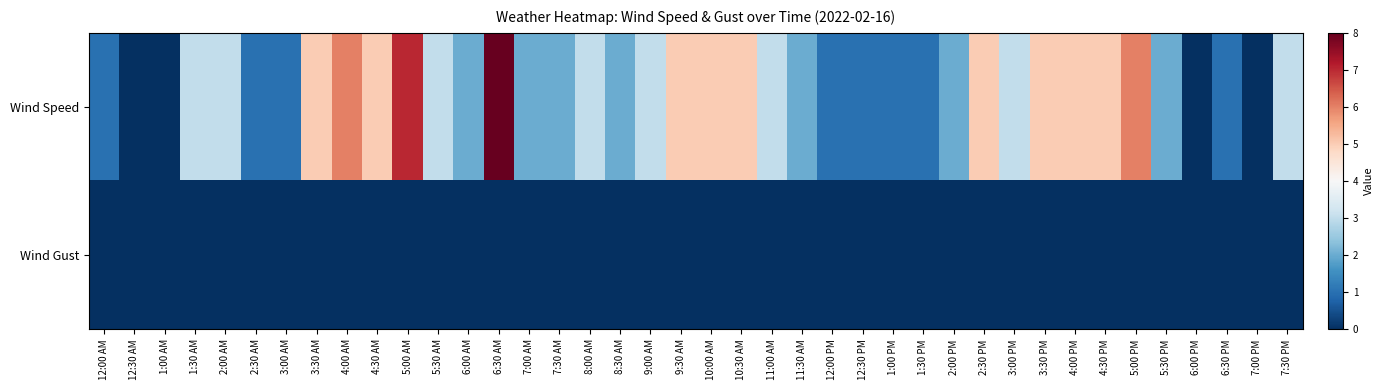

Reading left to right, transcribe all the data shown in this chart.

Wind Speed: 12:00 AM=1	12:30 AM=0	1:00 AM=0	1:30 AM=3	2:00 AM=3	2:30 AM=1	3:00 AM=1	3:30 AM=5	4:00 AM=6	4:30 AM=5	5:00 AM=7	5:30 AM=3	6:00 AM=2	6:30 AM=8	7:00 AM=2	7:30 AM=2	8:00 AM=3	8:30 AM=2	9:00 AM=3	9:30 AM=5	10:00 AM=5	10:30 AM=5	11:00 AM=3	11:30 AM=2	12:00 PM=1	12:30 PM=1	1:00 PM=1	1:30 PM=1	2:00 PM=2	2:30 PM=5	3:00 PM=3	3:30 PM=5	4:00 PM=5	4:30 PM=5	5:00 PM=6	5:30 PM=2	6:00 PM=0	6:30 PM=1	7:00 PM=0	7:30 PM=3
Wind Gust: 12:00 AM=0	12:30 AM=0	1:00 AM=0	1:30 AM=0	2:00 AM=0	2:30 AM=0	3:00 AM=0	3:30 AM=0	4:00 AM=0	4:30 AM=0	5:00 AM=0	5:30 AM=0	6:00 AM=0	6:30 AM=0	7:00 AM=0	7:30 AM=0	8:00 AM=0	8:30 AM=0	9:00 AM=0	9:30 AM=0	10:00 AM=0	10:30 AM=0	11:00 AM=0	11:30 AM=0	12:00 PM=0	12:30 PM=0	1:00 PM=0	1:30 PM=0	2:00 PM=0	2:30 PM=0	3:00 PM=0	3:30 PM=0	4:00 PM=0	4:30 PM=0	5:00 PM=0	5:30 PM=0	6:00 PM=0	6:30 PM=0	7:00 PM=0	7:30 PM=0